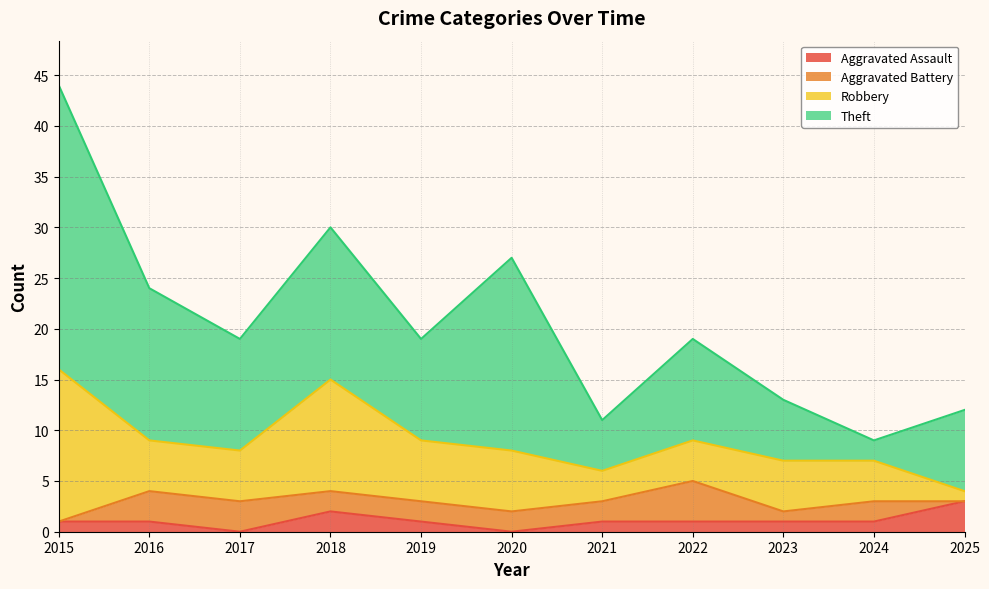

Which category has the lowest value across all series?

2017